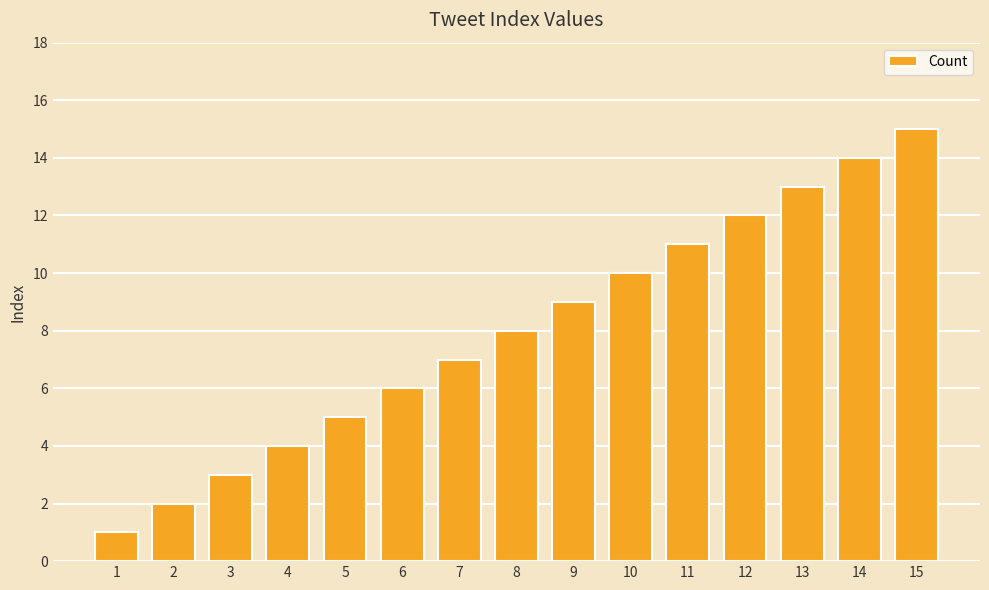

Are the bars grouped side by side (vs. stacked)?

No